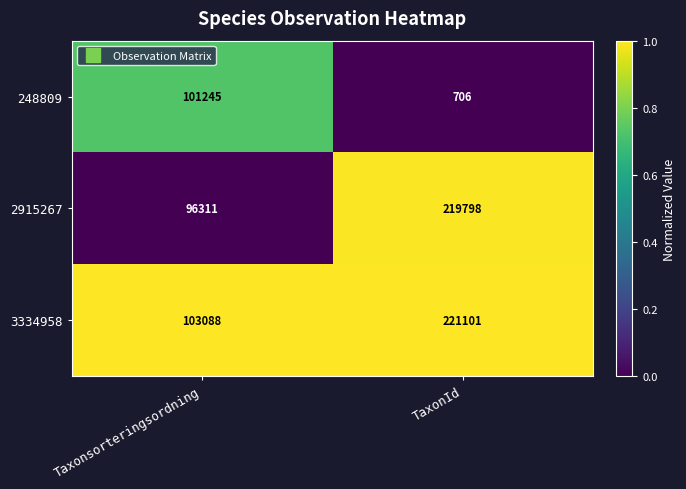

Reading right to left, extract all data points from this chart.

248809: TaxonId=706	Taxonsorteringsordning=101245
2915267: TaxonId=219798	Taxonsorteringsordning=96311
3334958: TaxonId=221101	Taxonsorteringsordning=103088